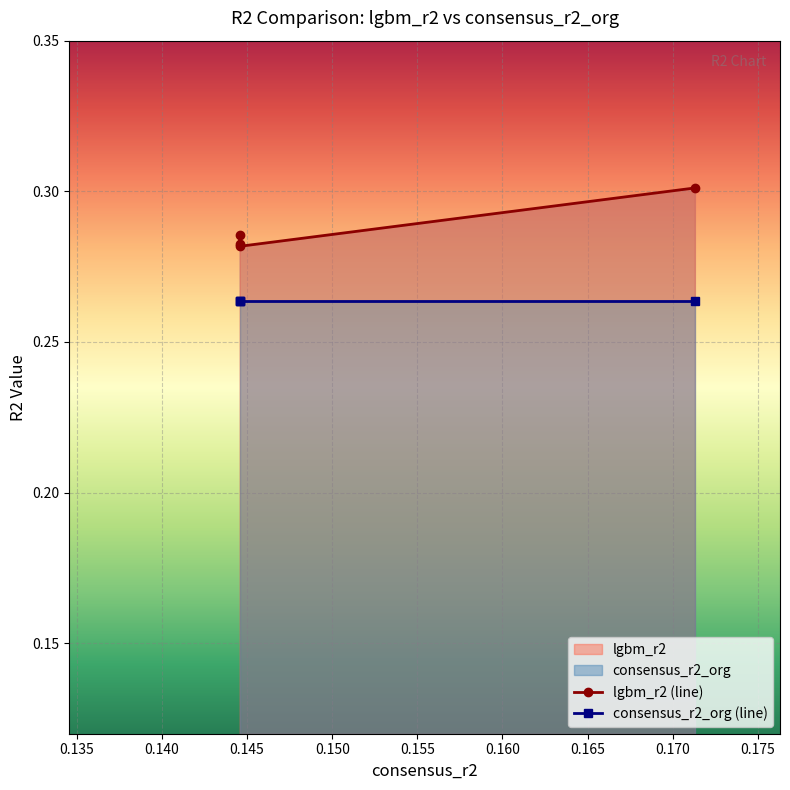

Count the values in the range 0 to 1.

4